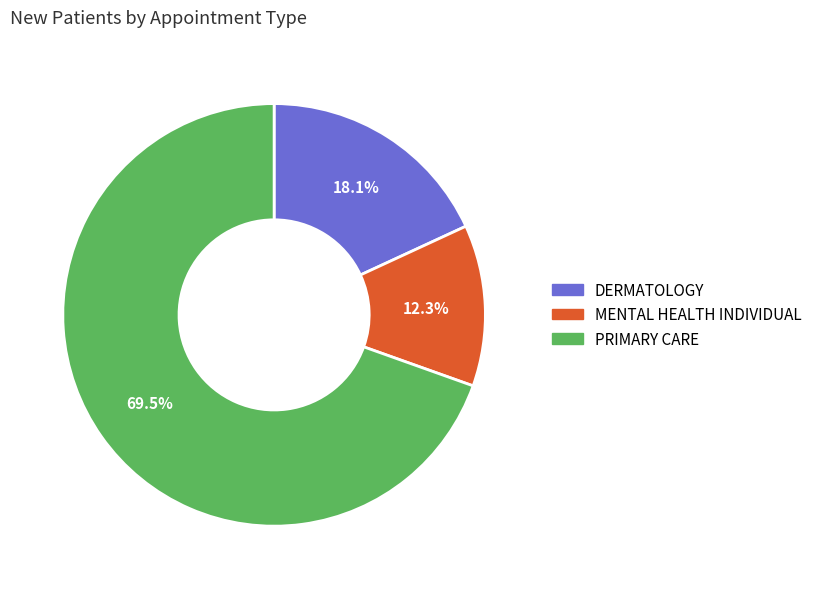

Combined, do MENTAL HEALTH INDIVIDUAL and PRIMARY CARE account for over 50%?

Yes